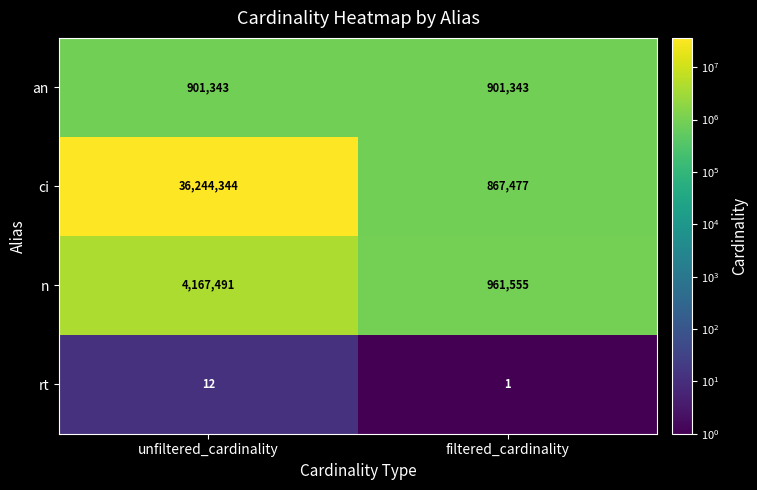

Which series has the largest range (max minus min)?

ci